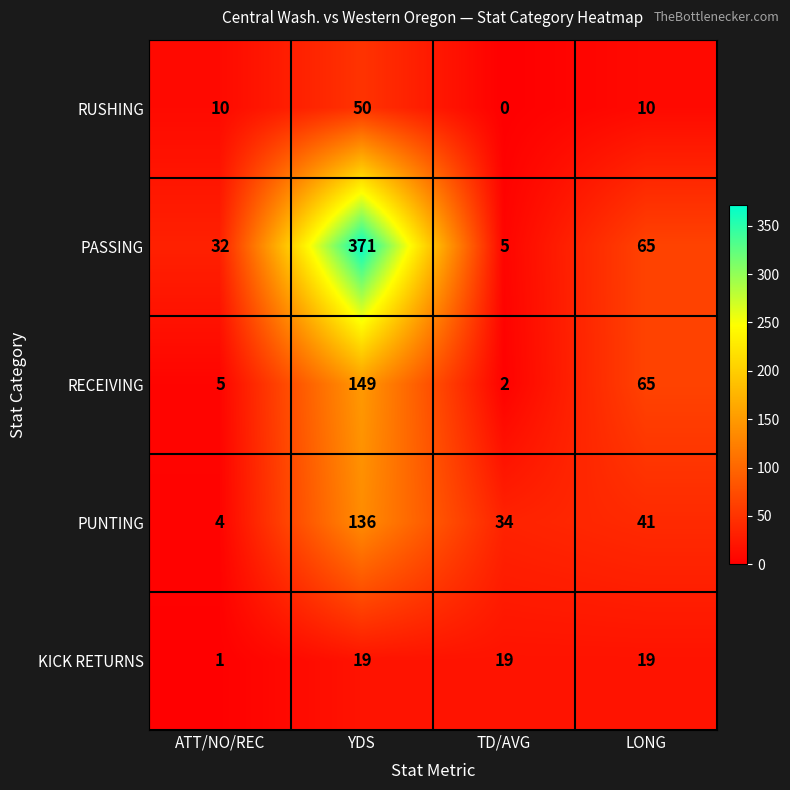

What is the difference between the maximum and minimum values in the PUNTING series?

132